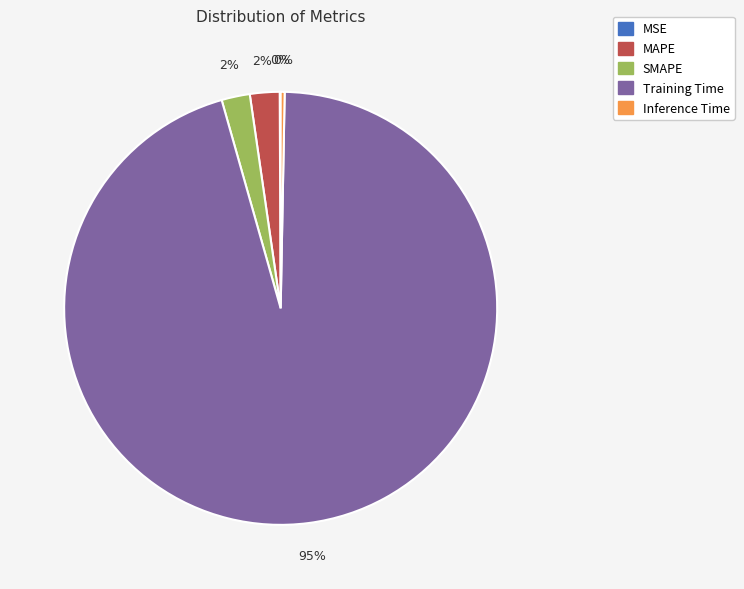

To the nearest percent, what is the combined percentage of Training Time and Inference Time?

96%